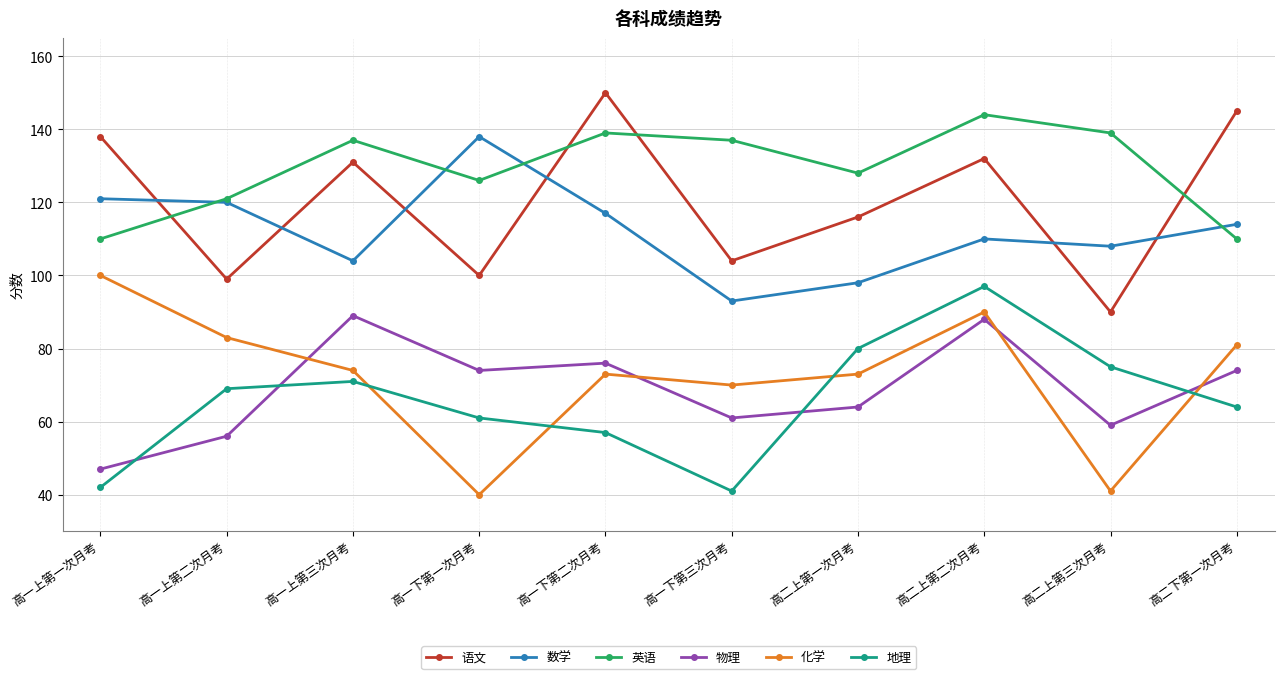

What is the label of the 7th point from the right?

高一下第一次月考